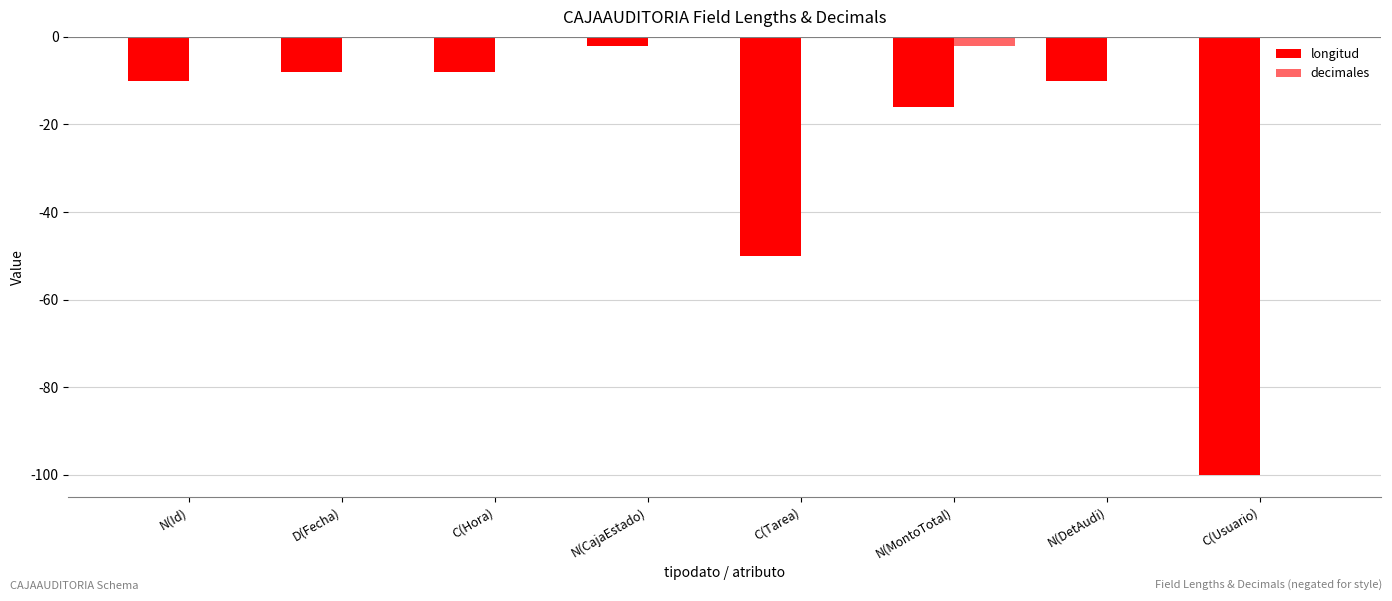

How many values in the longitud series exceed -10?

3